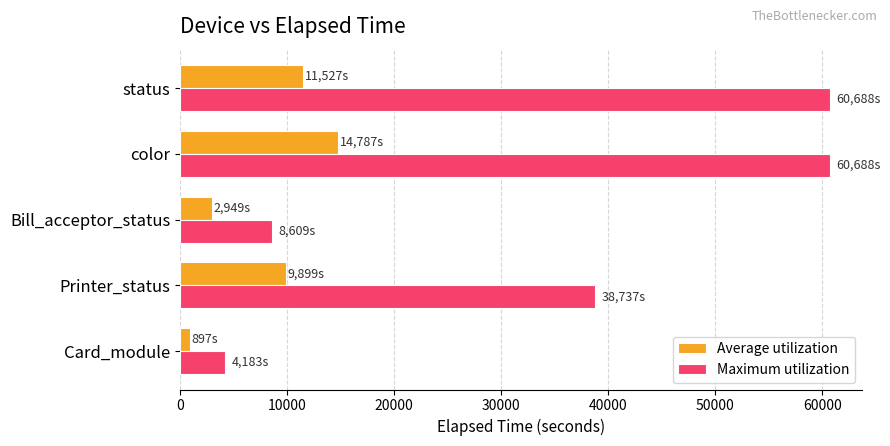

The Maximum utilization series shows 4183.0 at Card_module. True or false?

True